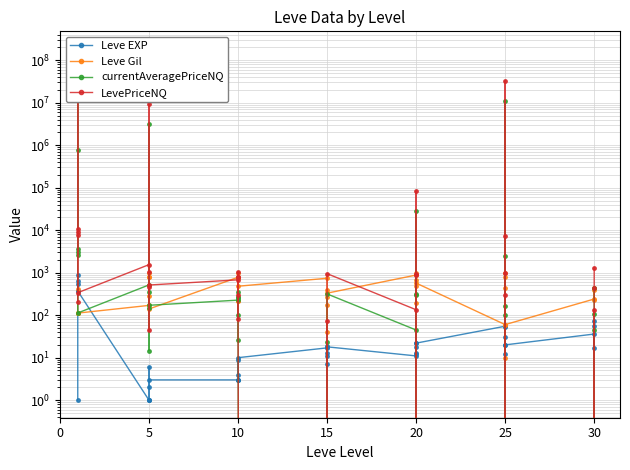

How many interior local valleys does the Leve Gil series have?

13